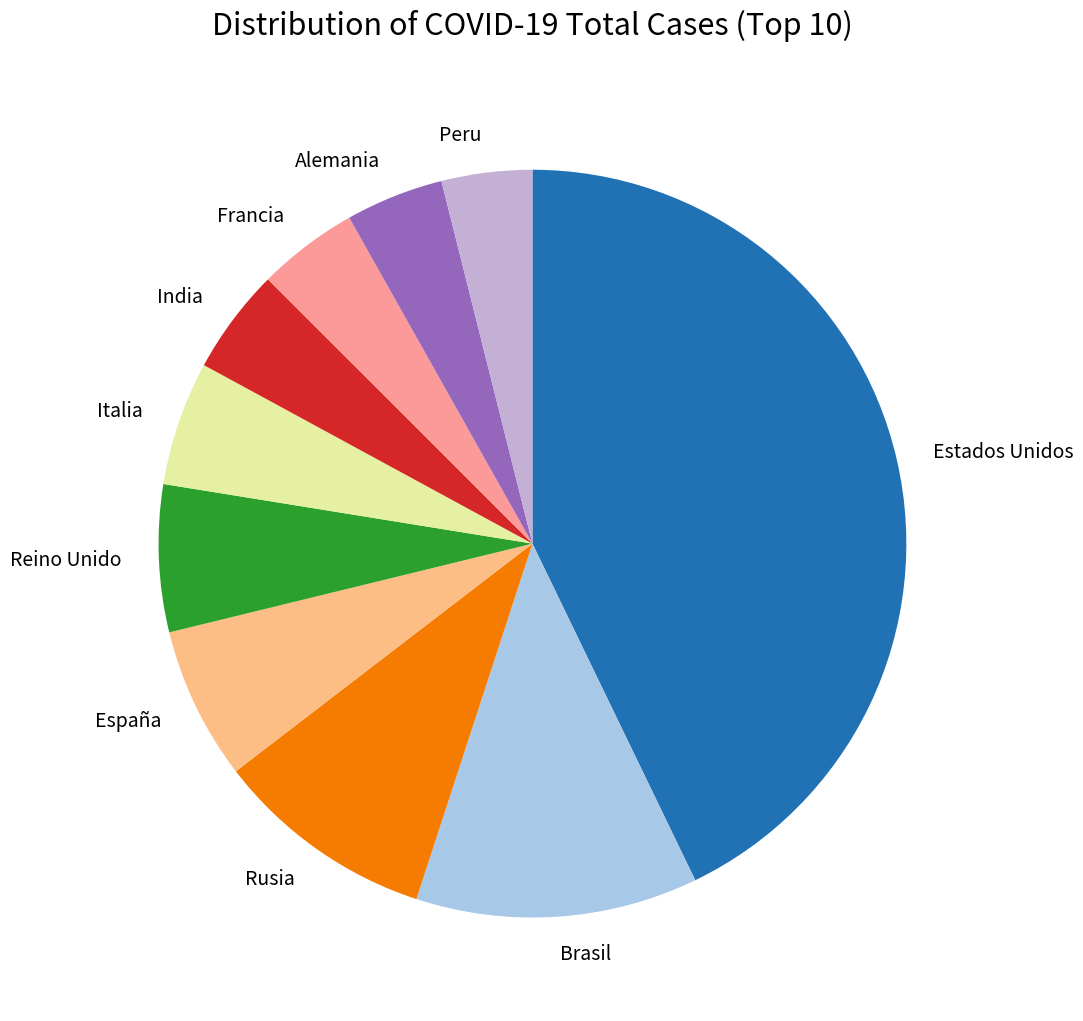

The Rusia slice represents 1% of the pie. True or false?

False